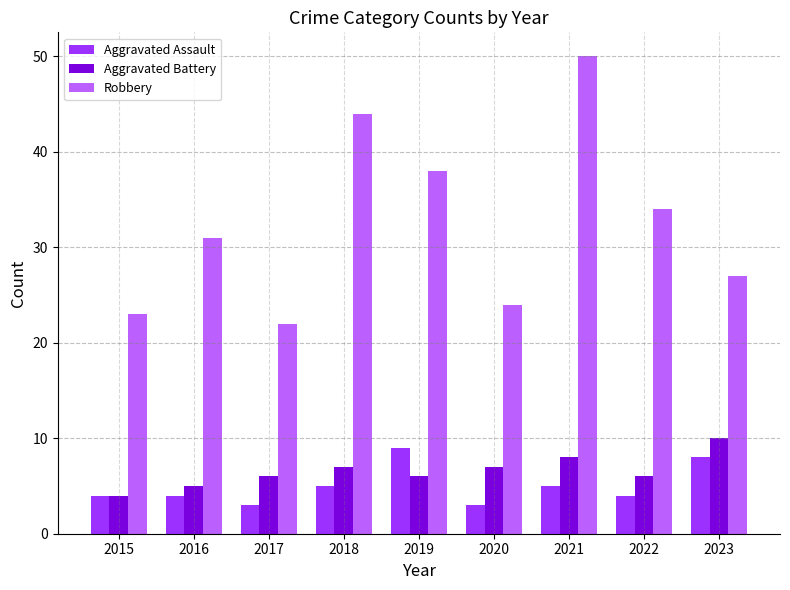

At which category does the chart reach its peak across all series?

2021